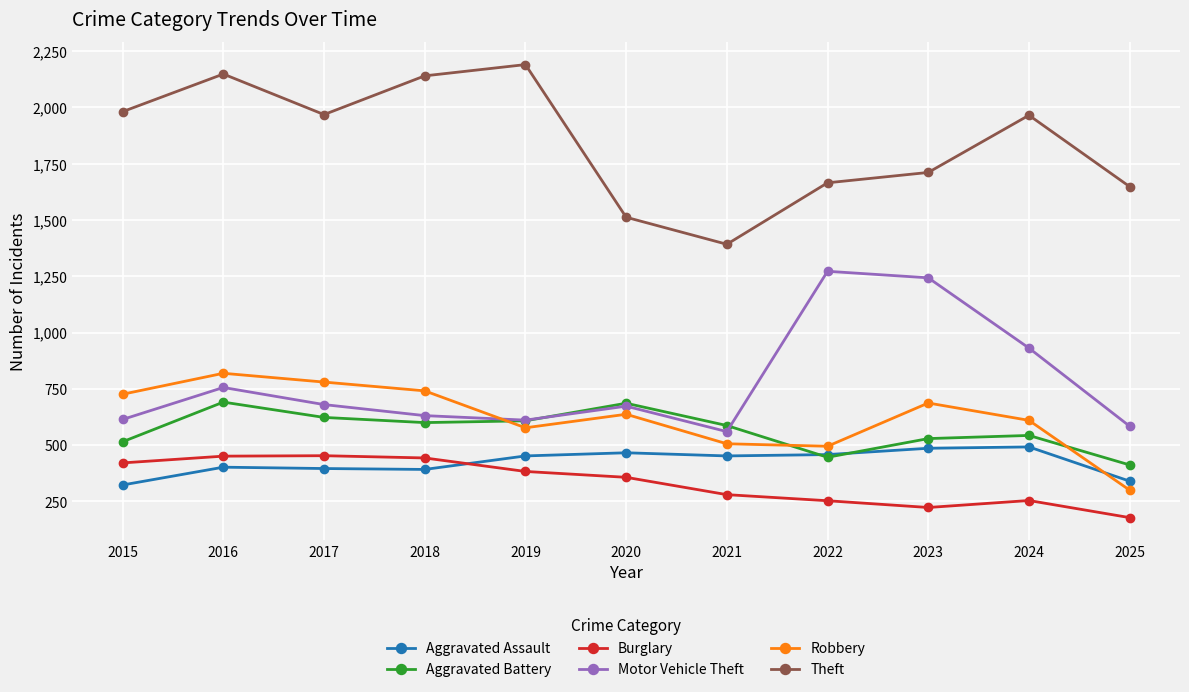

Where is the first local maximum for Motor Vehicle Theft?

2016